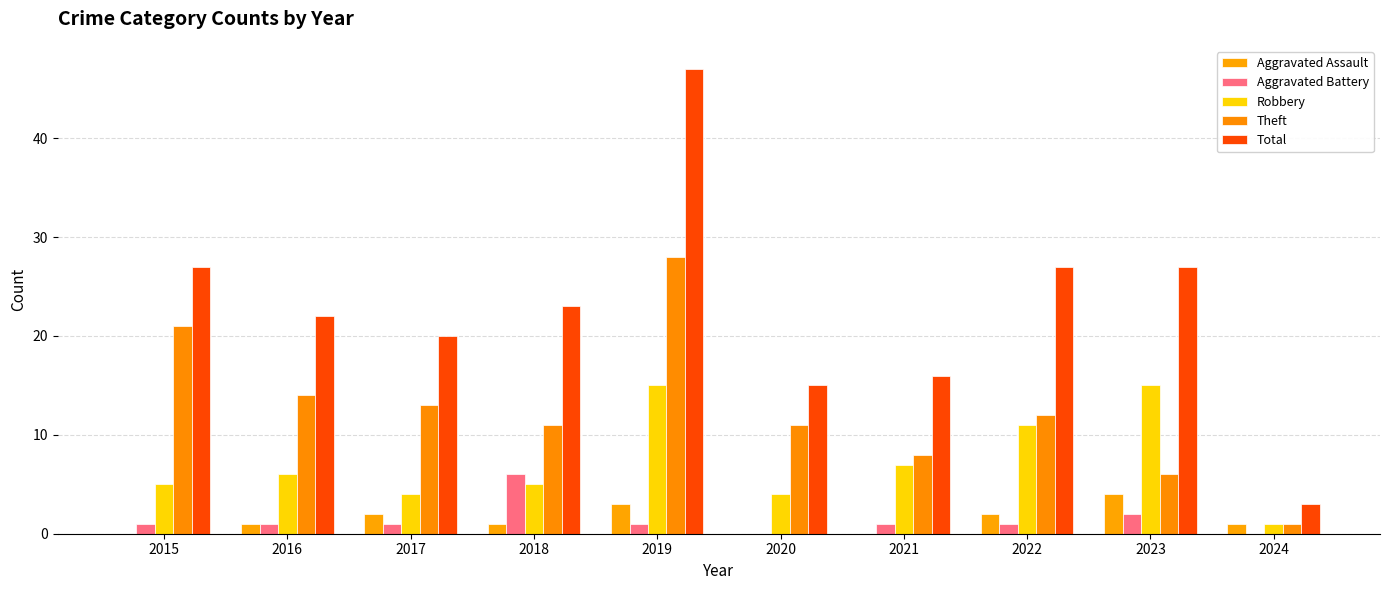

What is the sum of all Theft values?

125